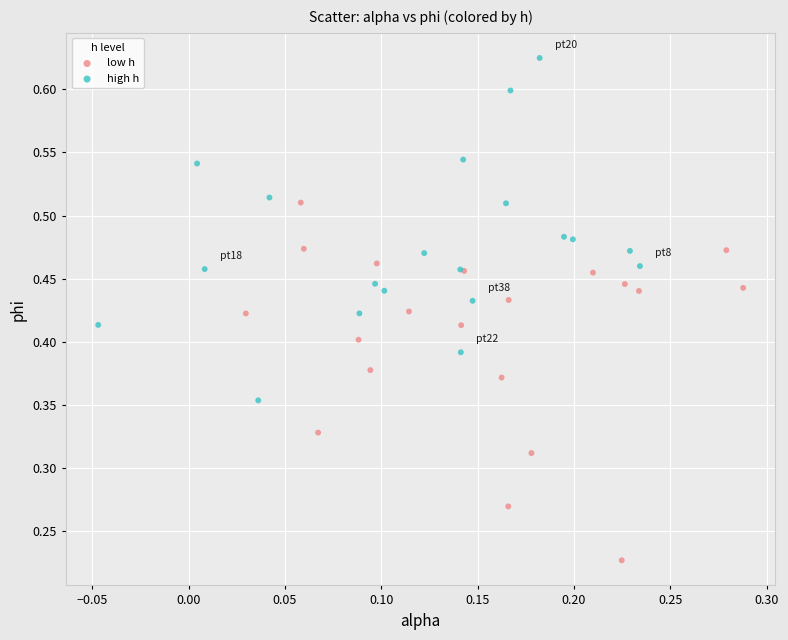

Which series has the widest spread of Y values?

low h